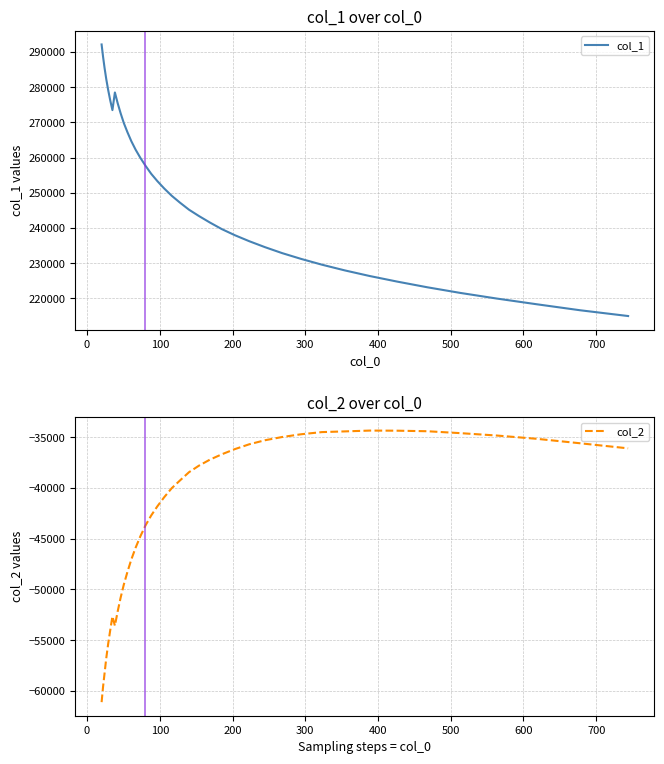

Does the chart have visible grid lines?

Yes